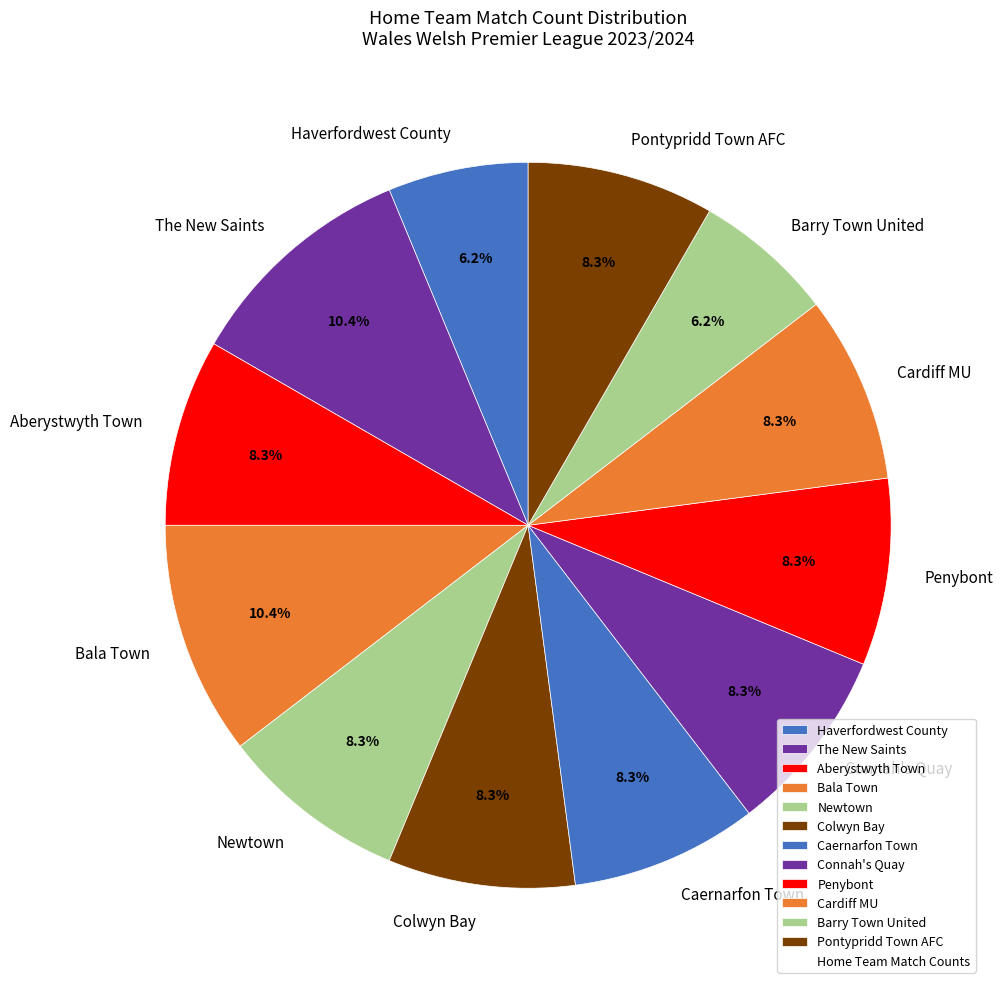

Count the number of slices in the pie.

12